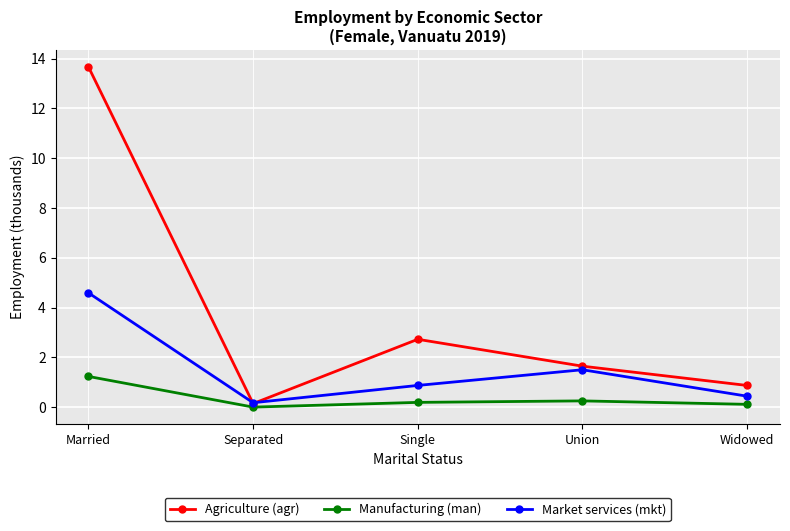

Between Separated and Union, which series saw the biggest shift?

Agriculture (agr)